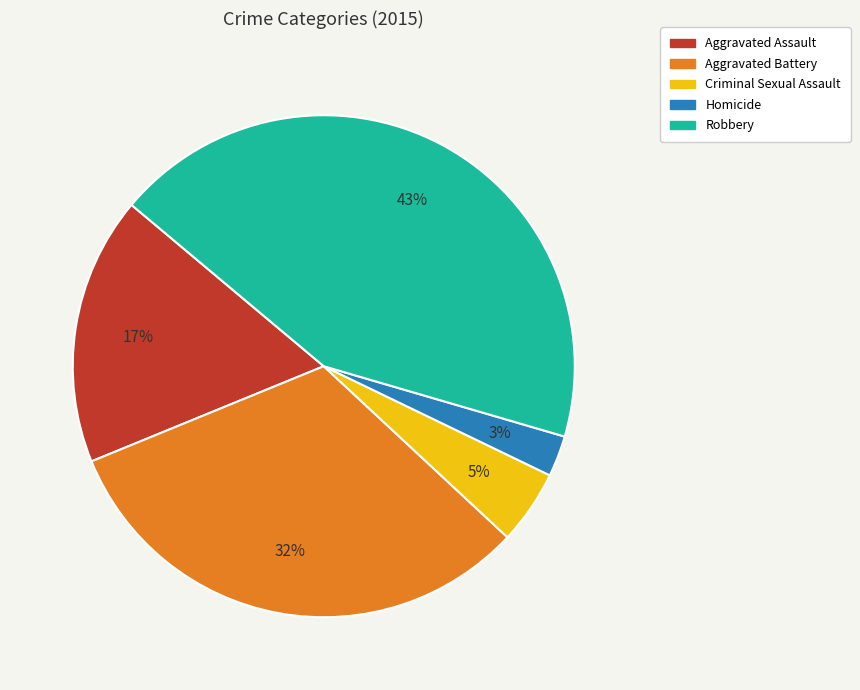

Does any single category account for the majority?

No